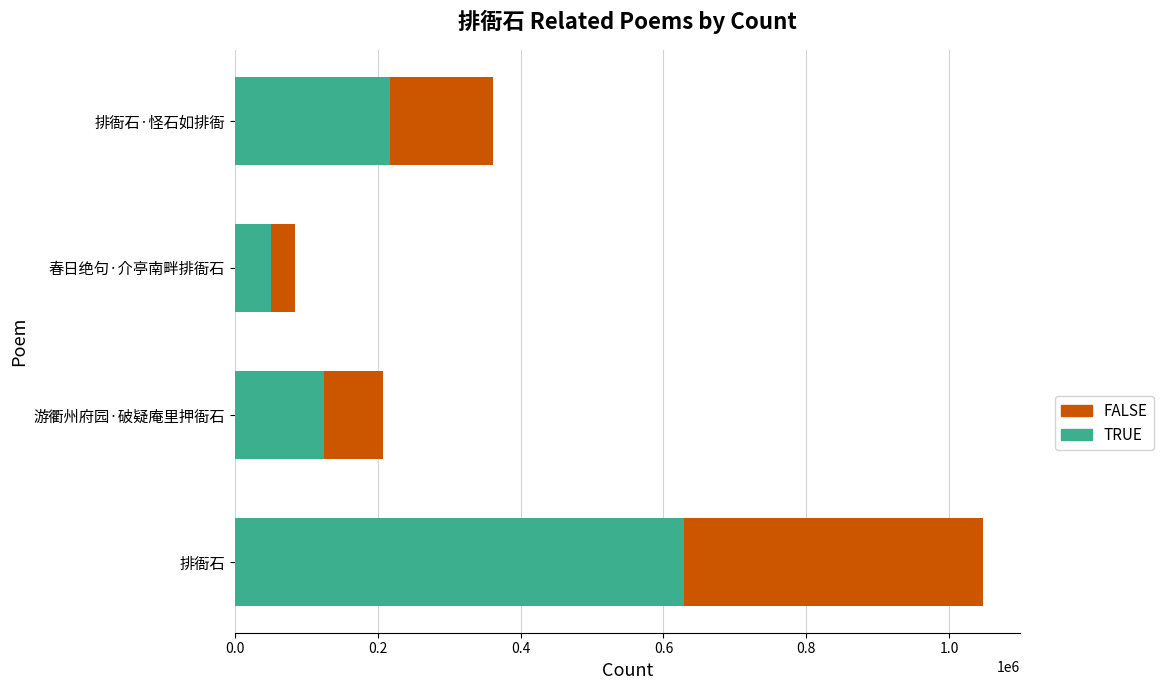

List the labels in order of TRUE value, largest first.

排衙石, 排衙石·怪石如排衙, 游衢州府园·破疑庵里押衙石, 春日绝句·介亭南畔排衙石